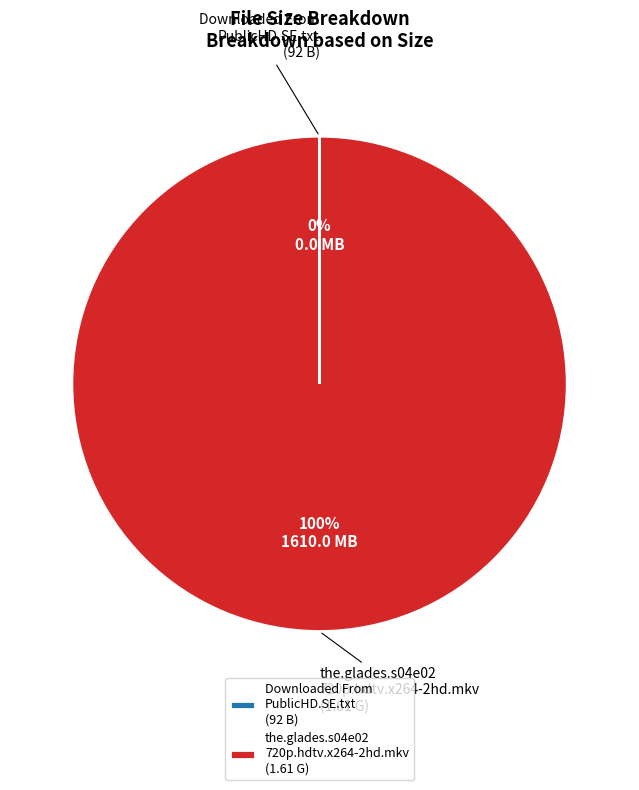

Is it true that the.glades.s04e02 720p.hdtv.x264-2hd.mkv (1.61 G) is 100% of the pie?

True